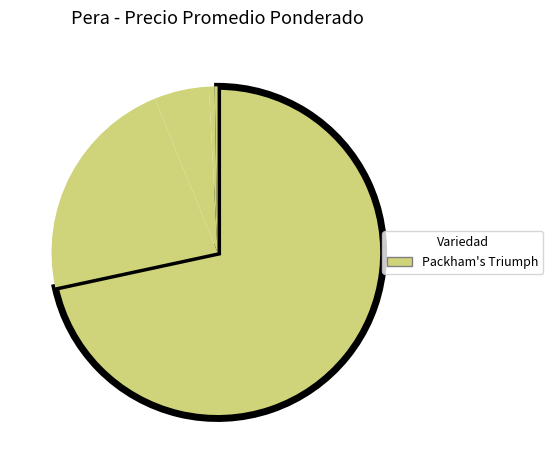

Count the number of slices in the pie.

5